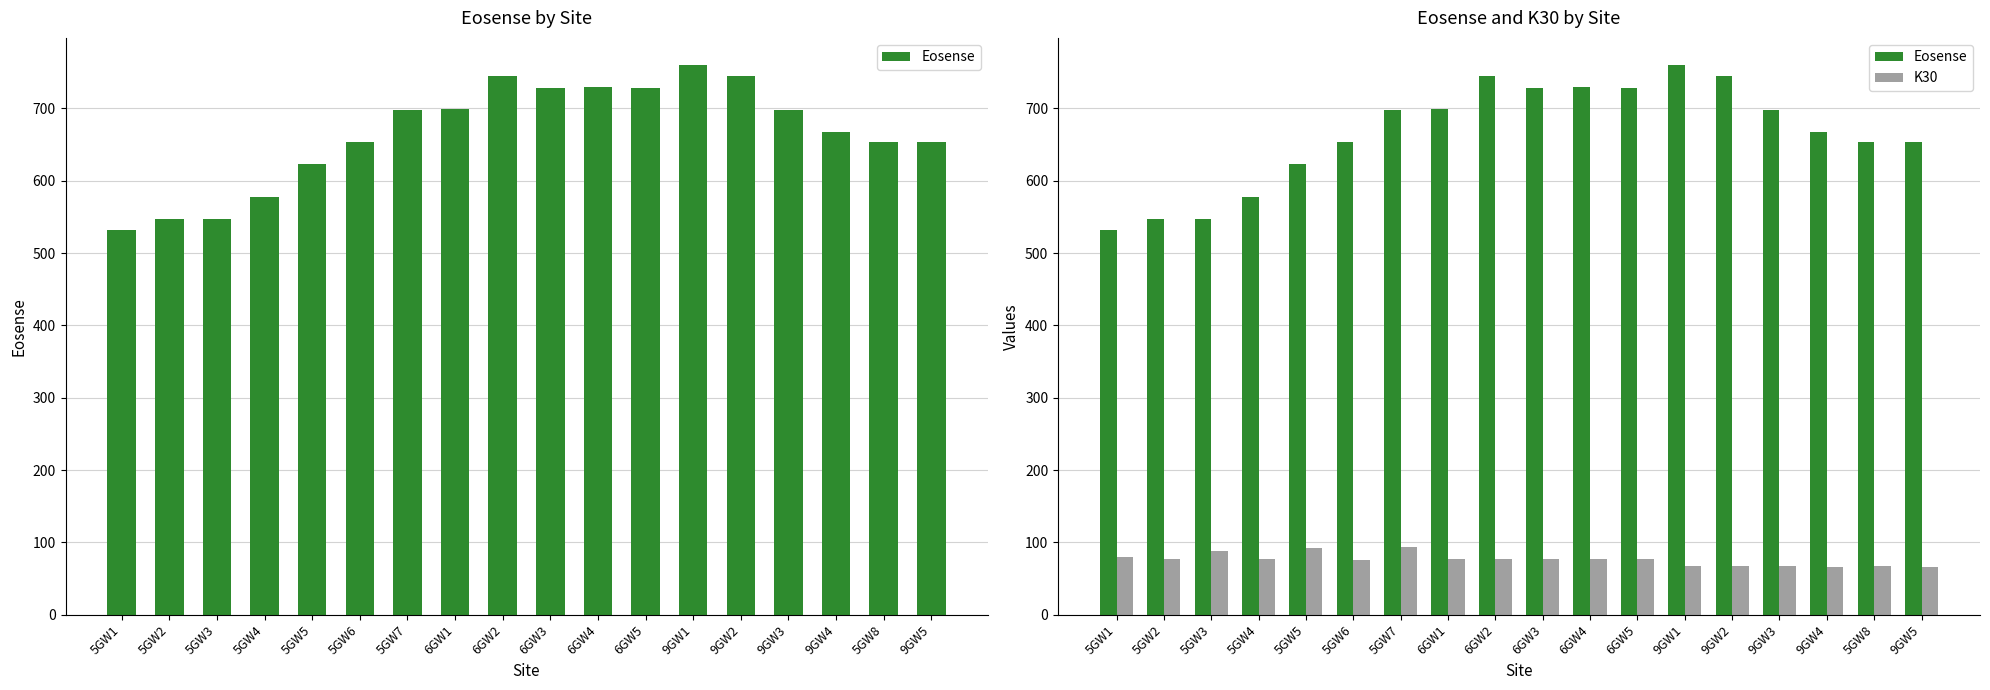

What are all the series names shown in the legend?

Eosense, K30